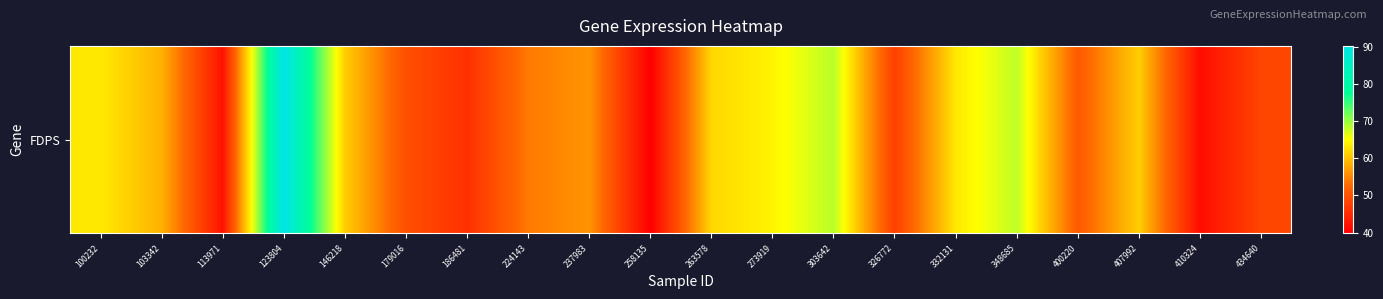

What is the sum of all values?

1136.3